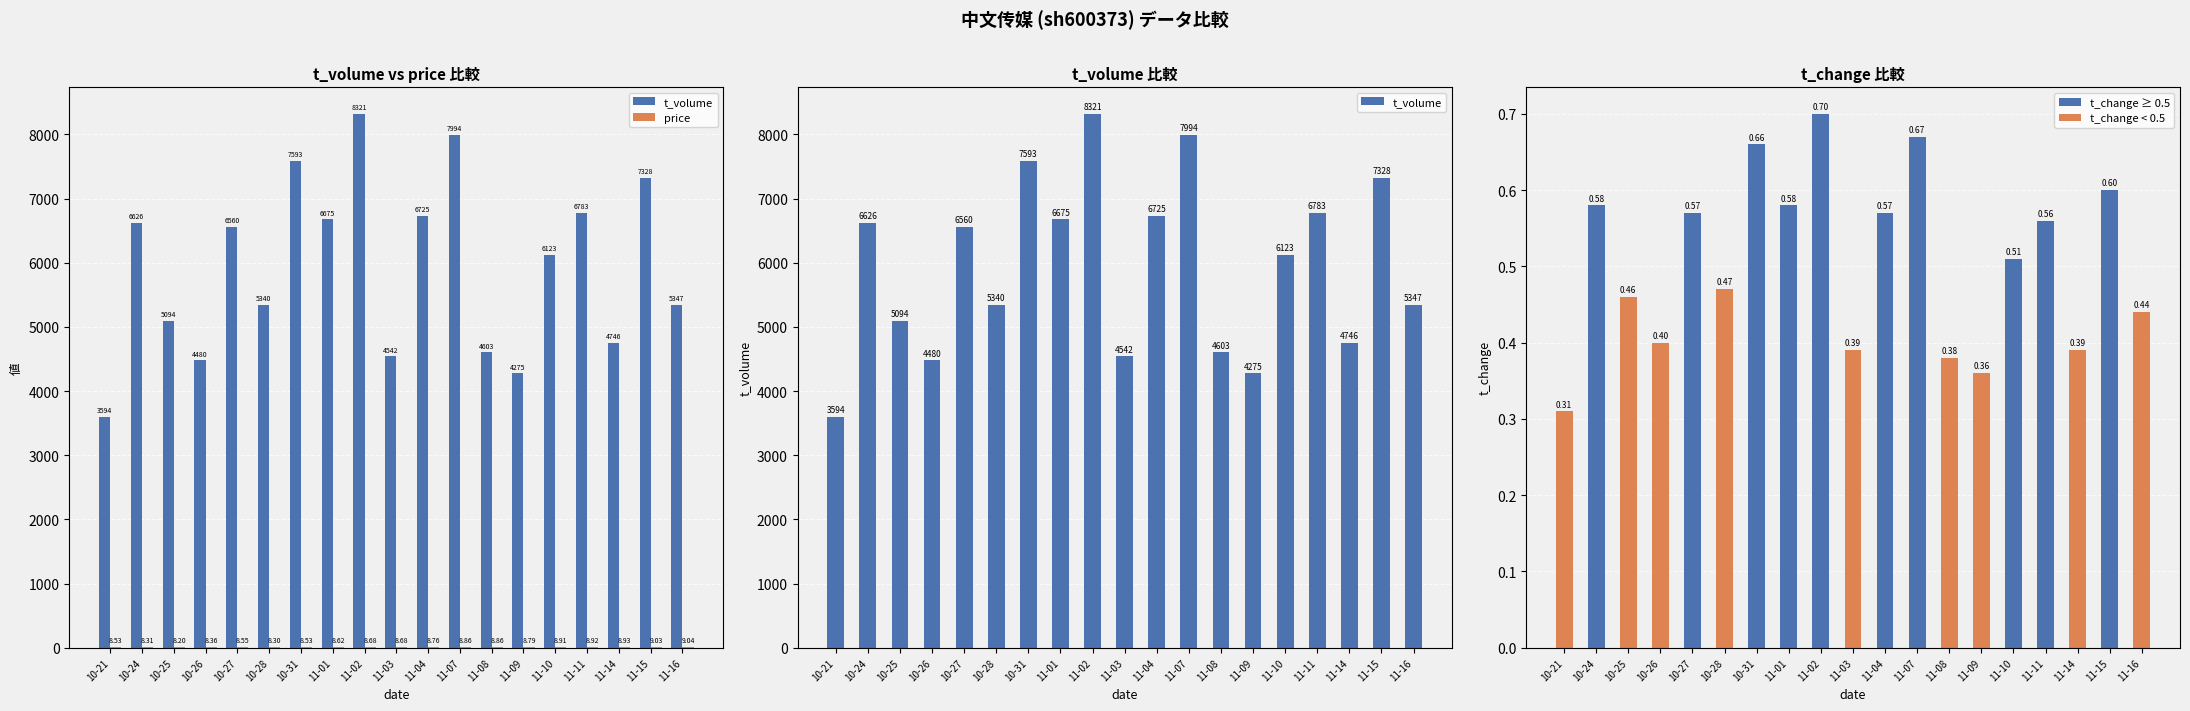

Where does the t_volume series first go above 6123?

10-24